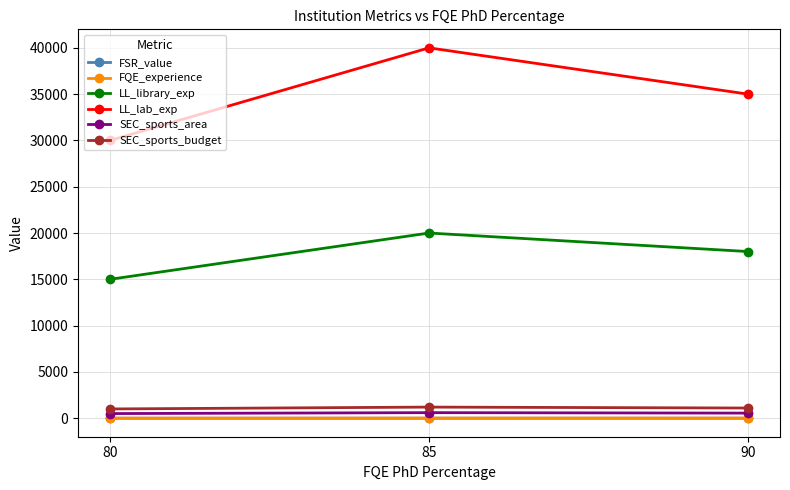

The LL_lab_exp series shows 39612.5 at 80. True or false?

False